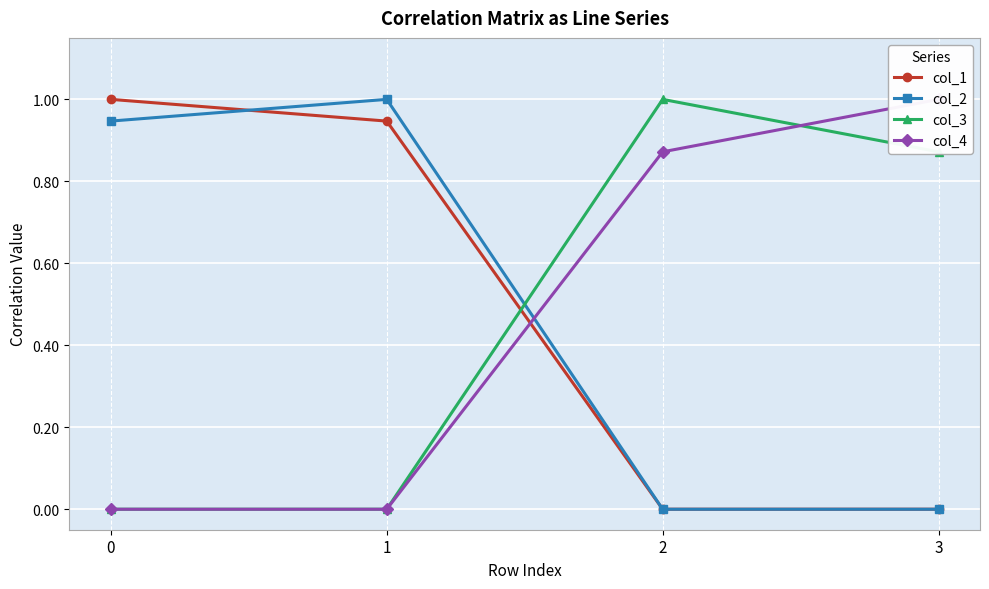

What are all the series names shown in the legend?

col_1, col_2, col_3, col_4